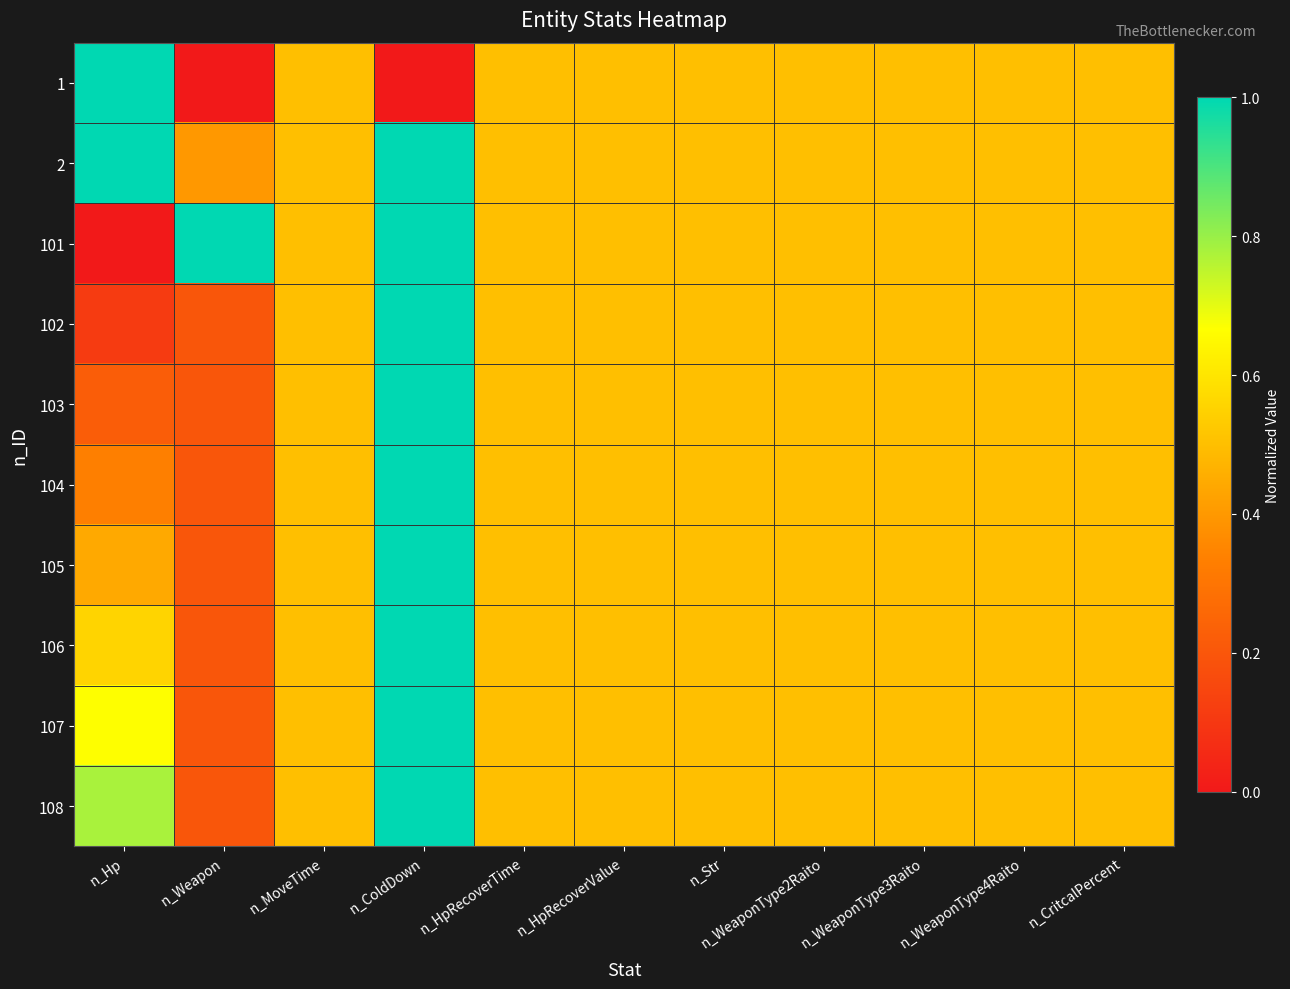

Between n_ColdDown and n_Hp, which is larger?

n_Hp